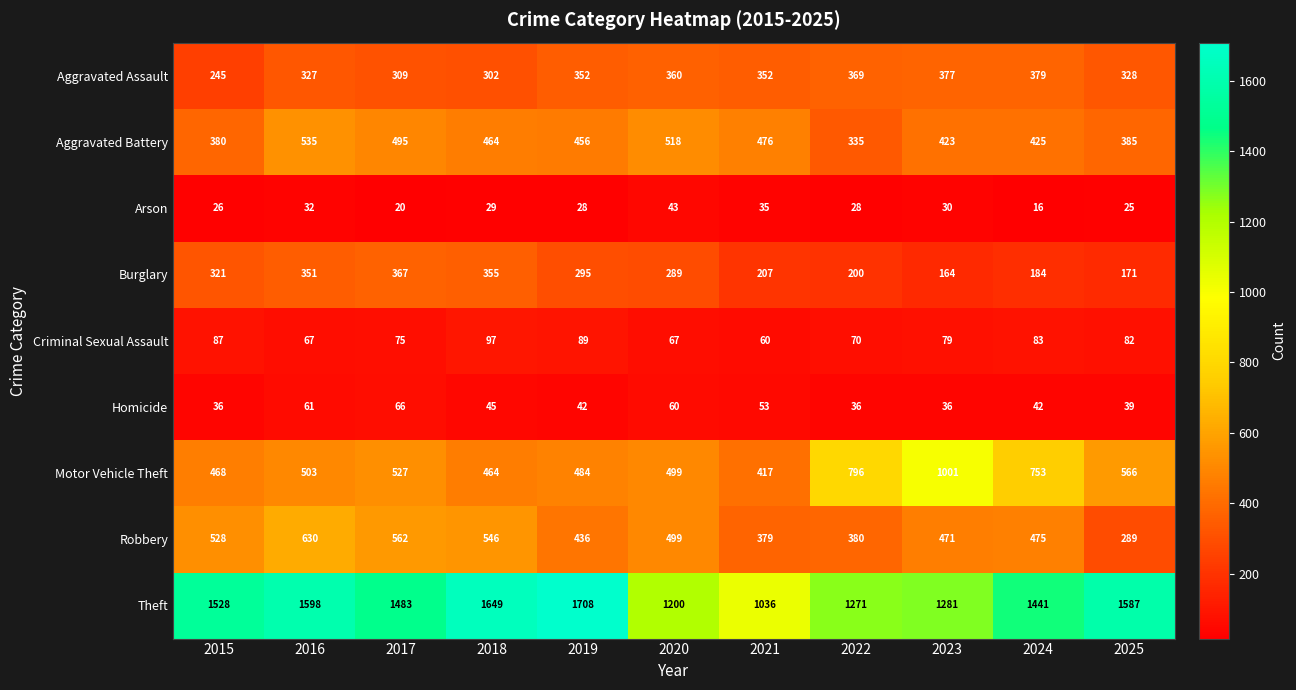

Rank the series by their maximum value, from highest to lowest.

Theft, Motor Vehicle Theft, Robbery, Aggravated Battery, Aggravated Assault, Burglary, Criminal Sexual Assault, Homicide, Arson